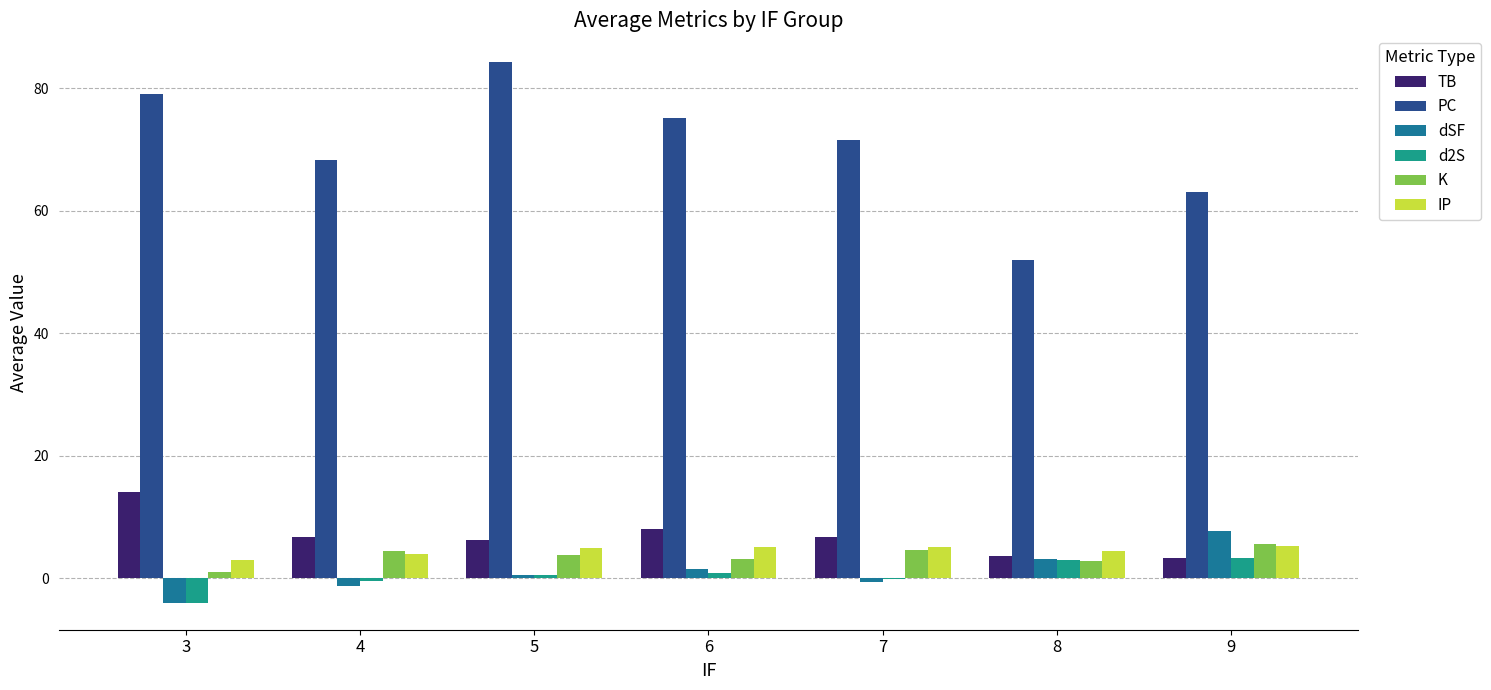

Count the number of categories in the chart.

7